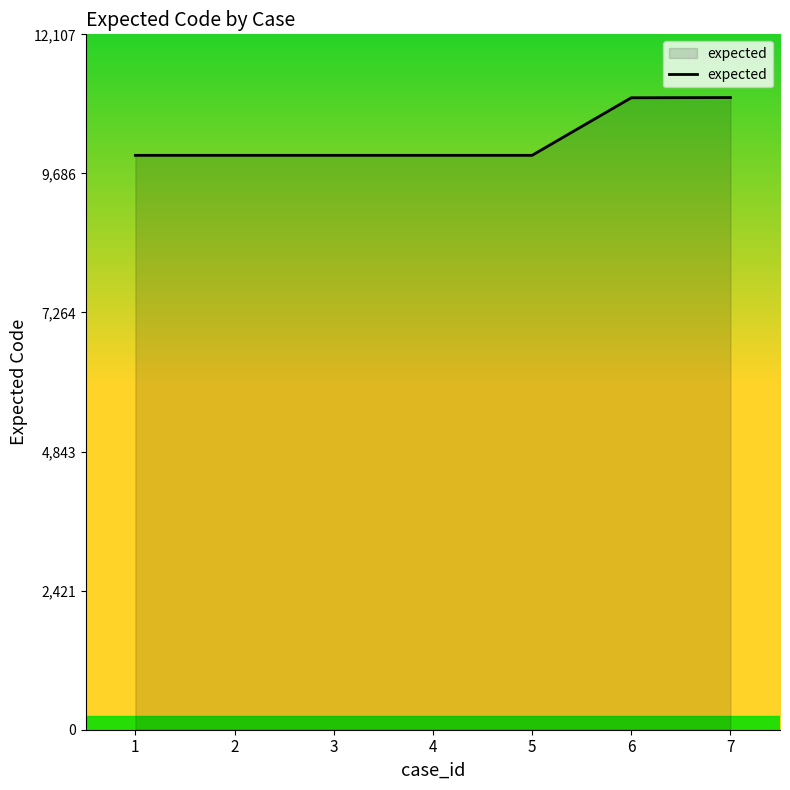

The value at 4 is 10001. True or false?

True